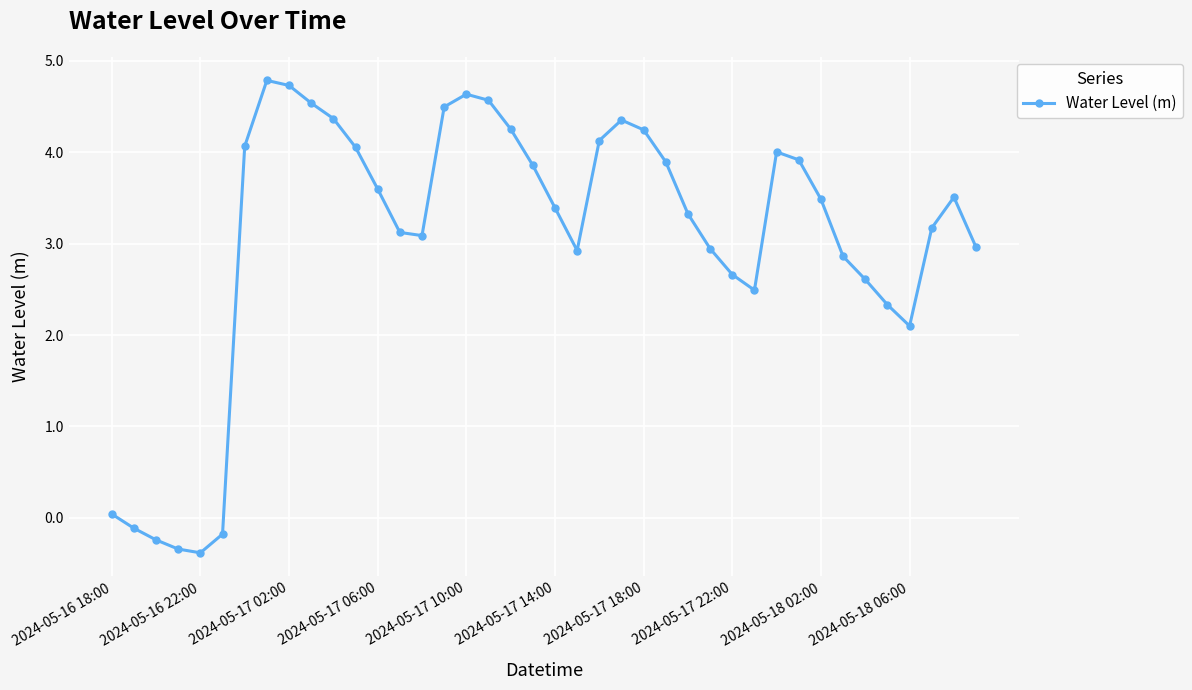

What is the value of the 19th point from the left?

4.3